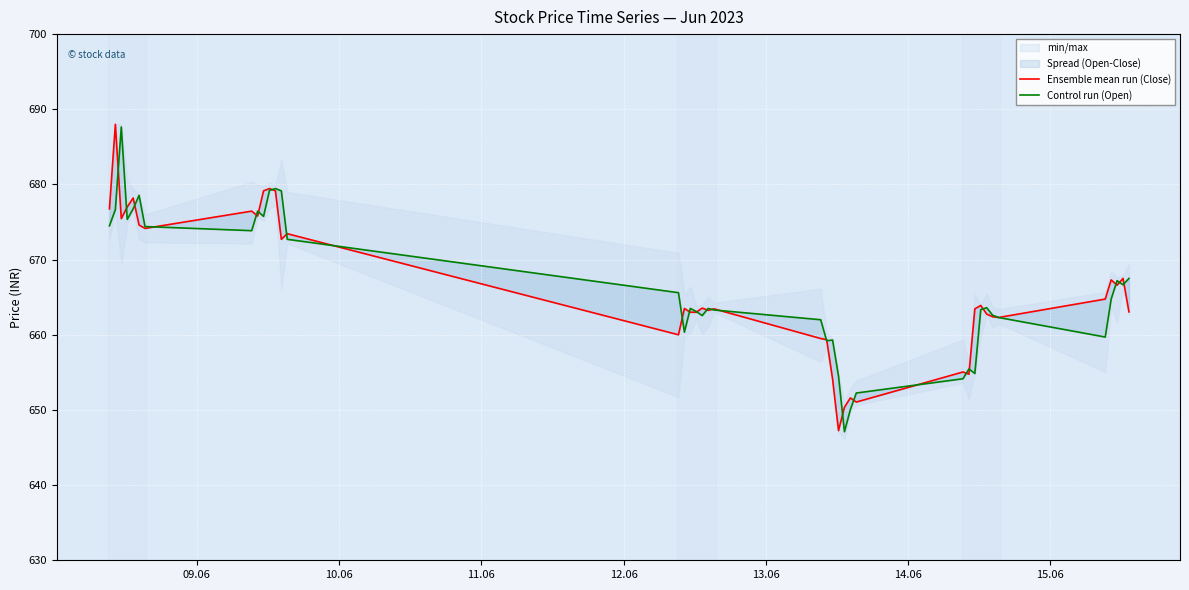

What is the value of the Control run (Open) point at the 20th from the left?

663.5